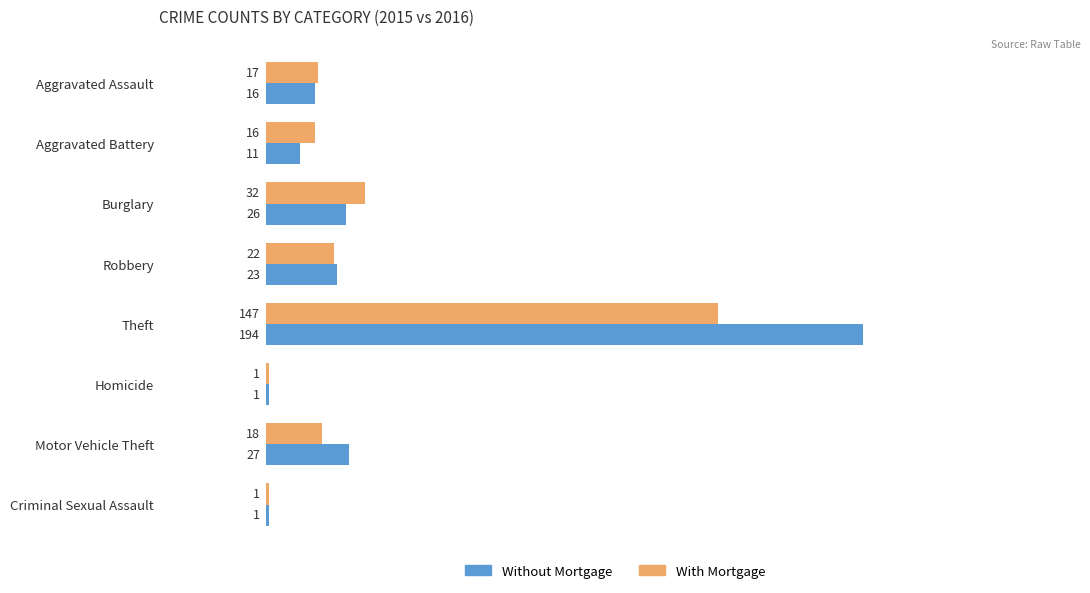

Rank the series at Robbery from lowest to highest value.

With Mortgage, Without Mortgage